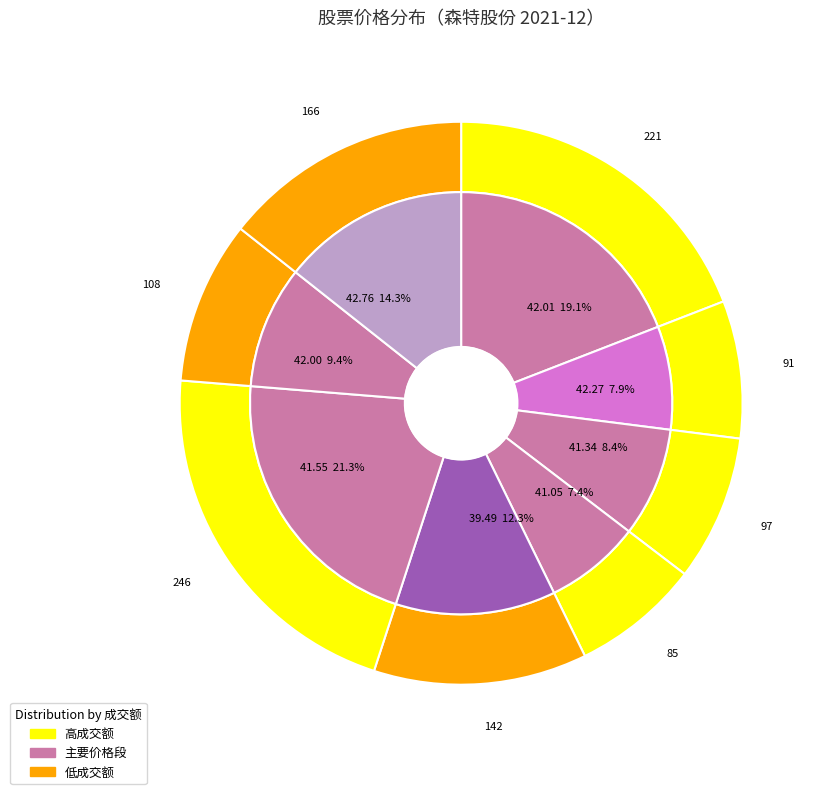

The 2021-12-21 slice represents 21% of the pie. True or false?

False